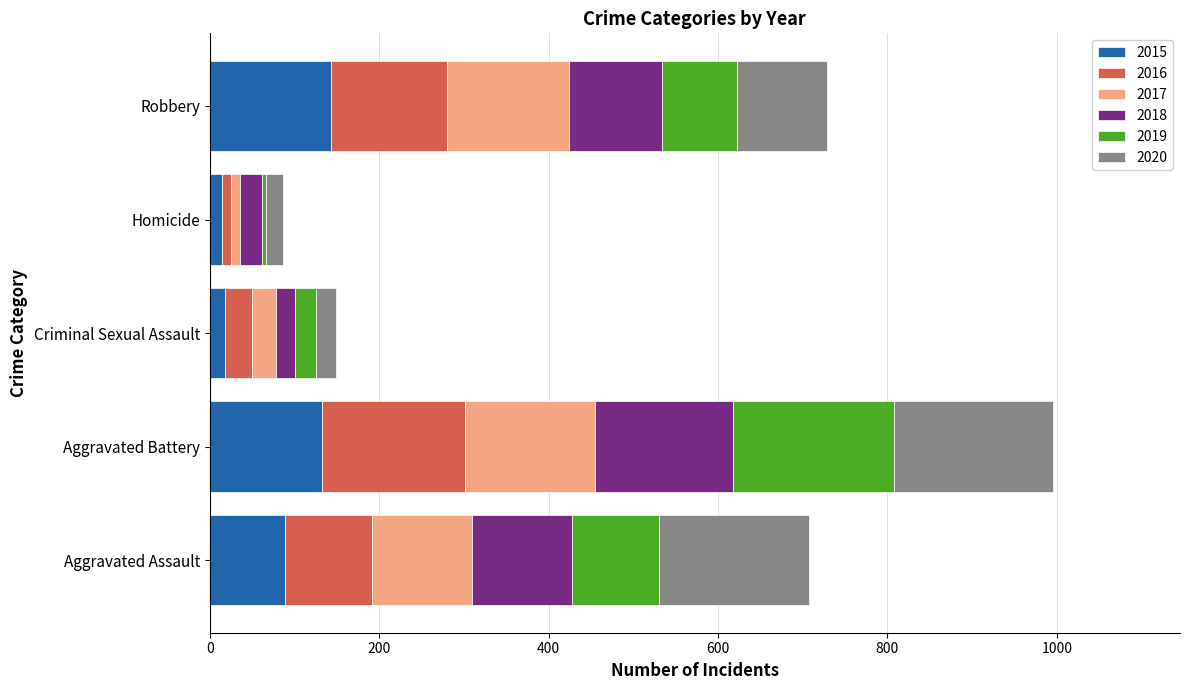

At which category is the sum across all series the highest?

Aggravated Battery